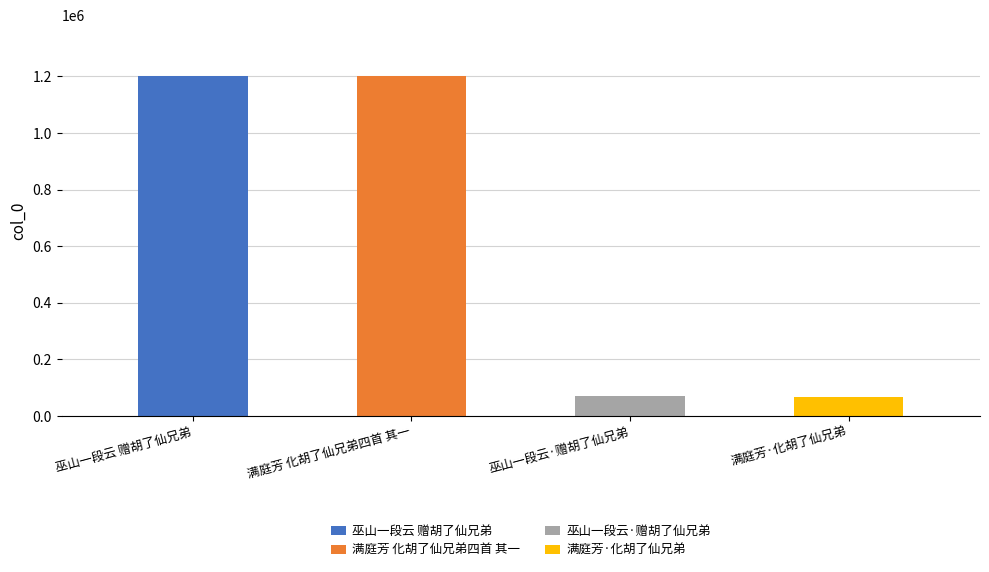

What is the difference between the second highest and second lowest values?

1133047